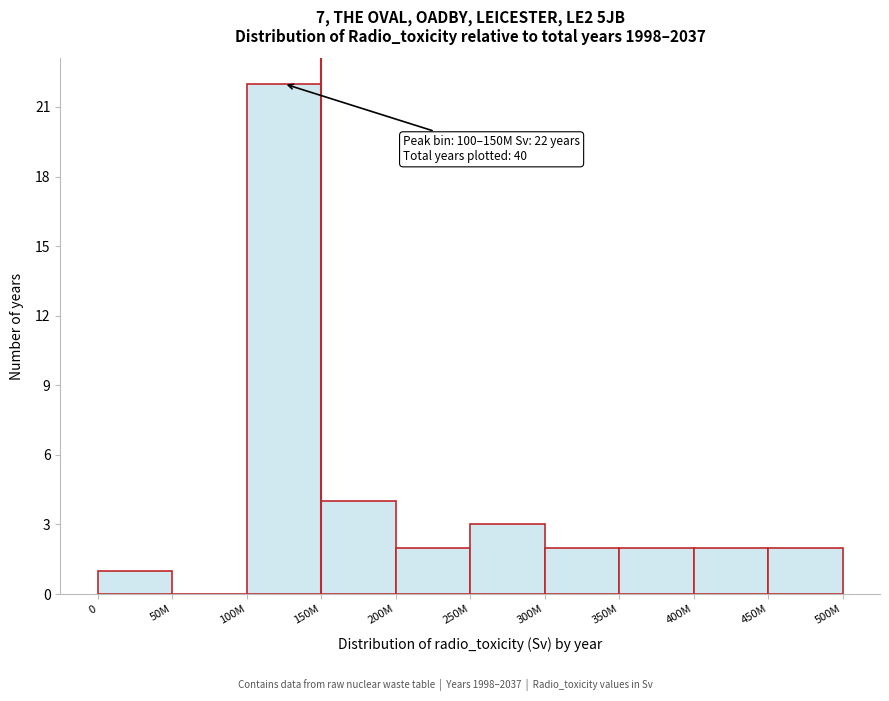

Reading left to right, transcribe all the data shown in this chart.

0=1	50M=0	100M=22	150M=4	200M=2	250M=3	300M=2	350M=2	400M=2	450M=2